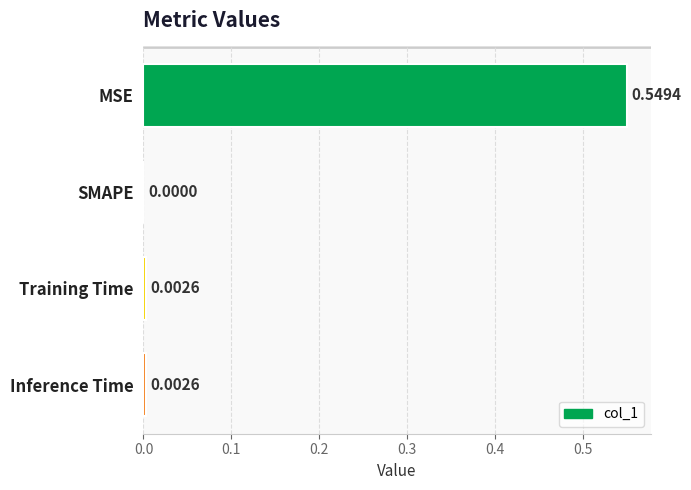

Where is the data nearest to the value 0?

SMAPE